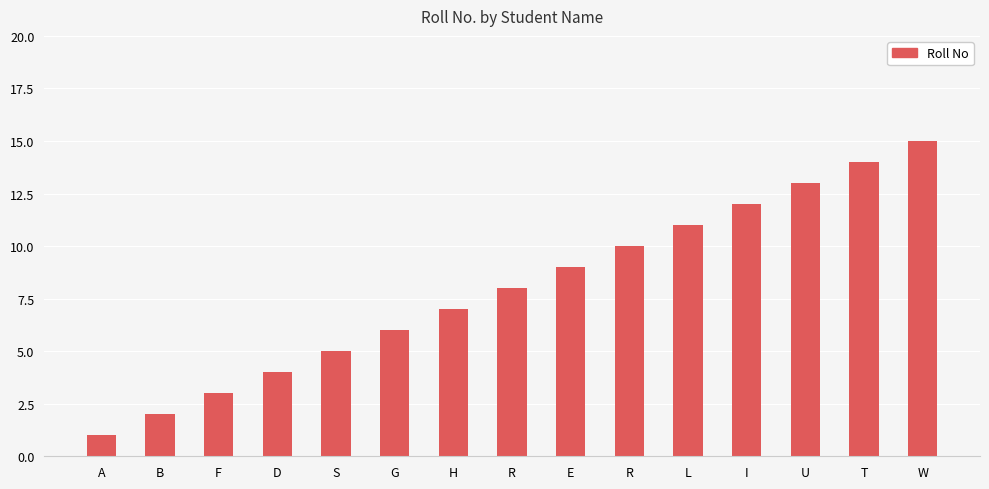

At which category does the chart reach its minimum across all series?

A